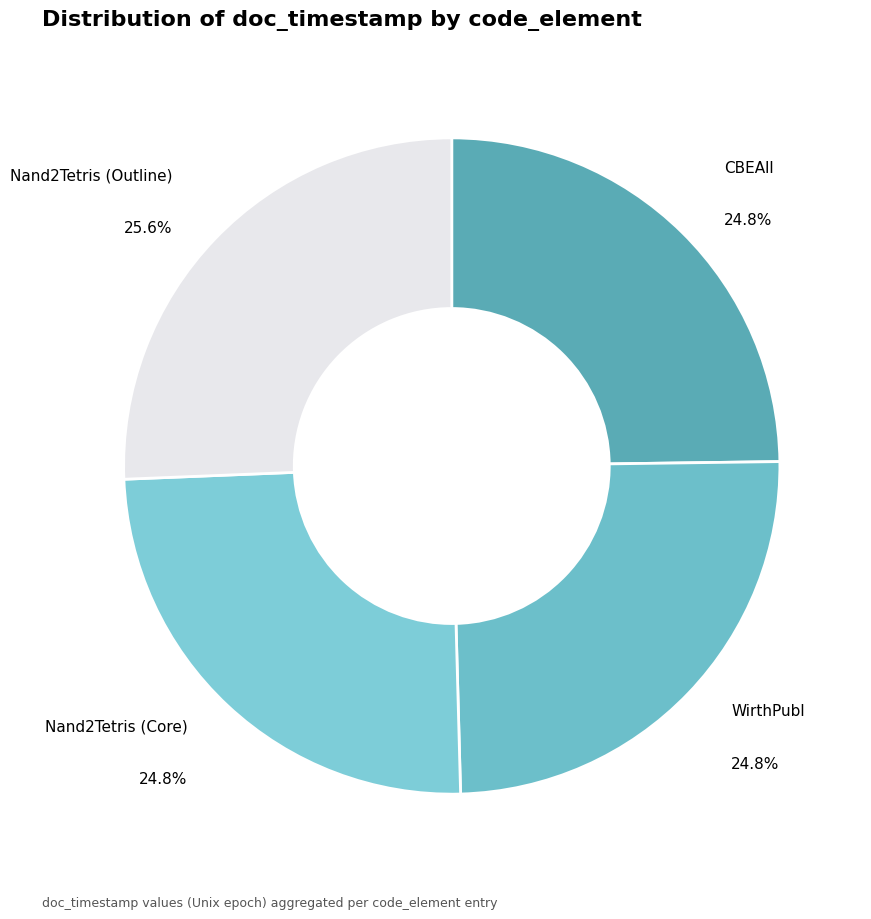

Combined, do Nand2Tetris (Outline) and CBEAll account for over 50%?

Yes